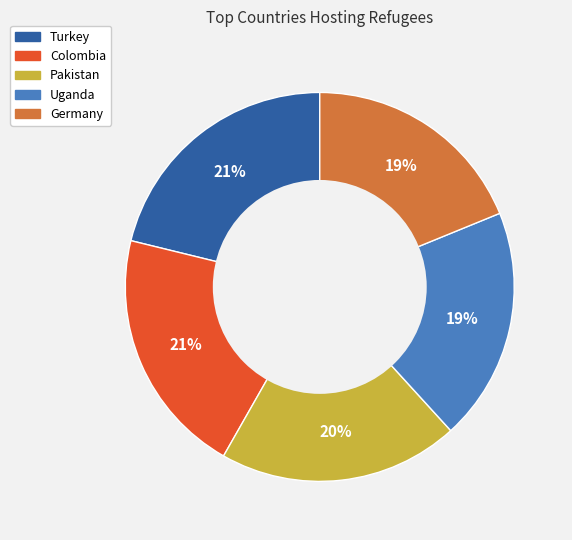

To the nearest percent, what is the difference between the Germany and Pakistan slice percentages?

1%